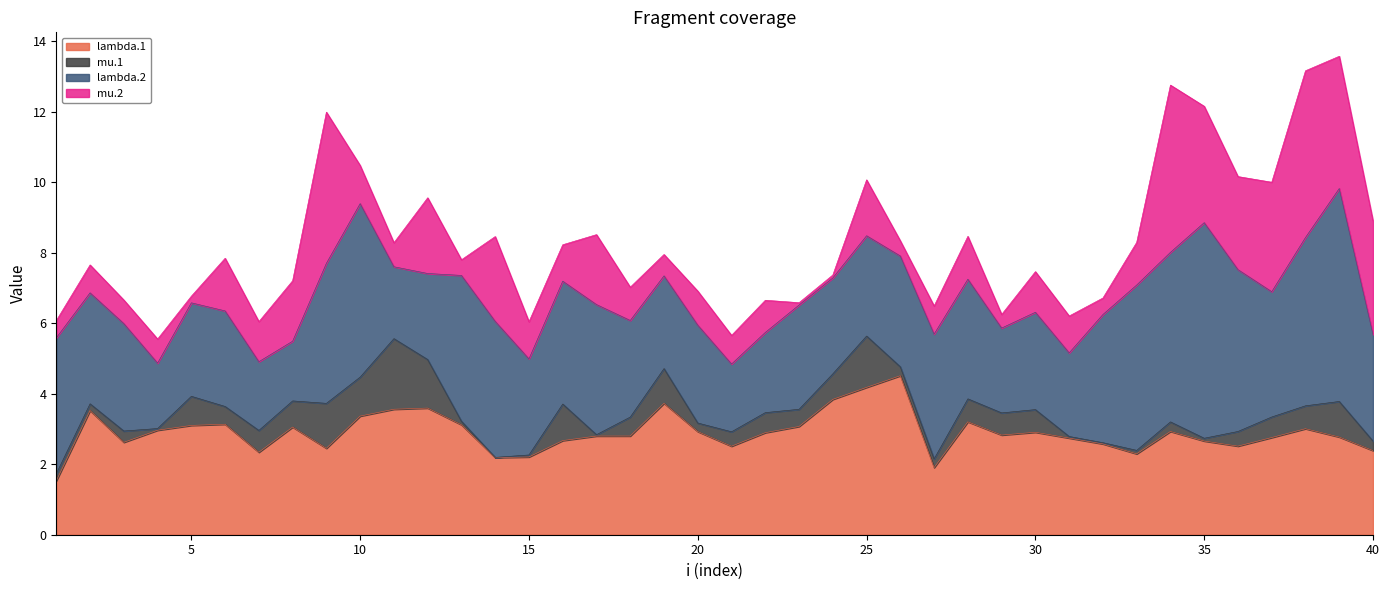

Where do mu.1 and mu.2 first cross each other?

4 and 5